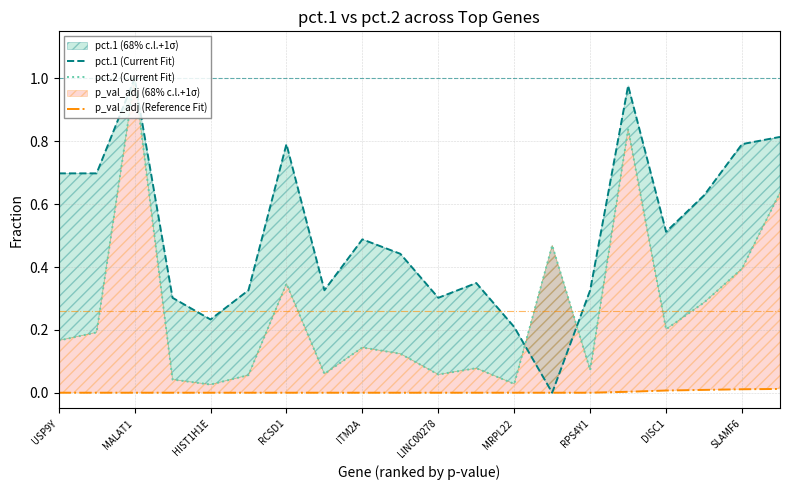

At MALAT1, list the series in order from largest to smallest.

pct.1 (Current Fit), pct.2 (Current Fit), p_val_adj (Reference Fit)